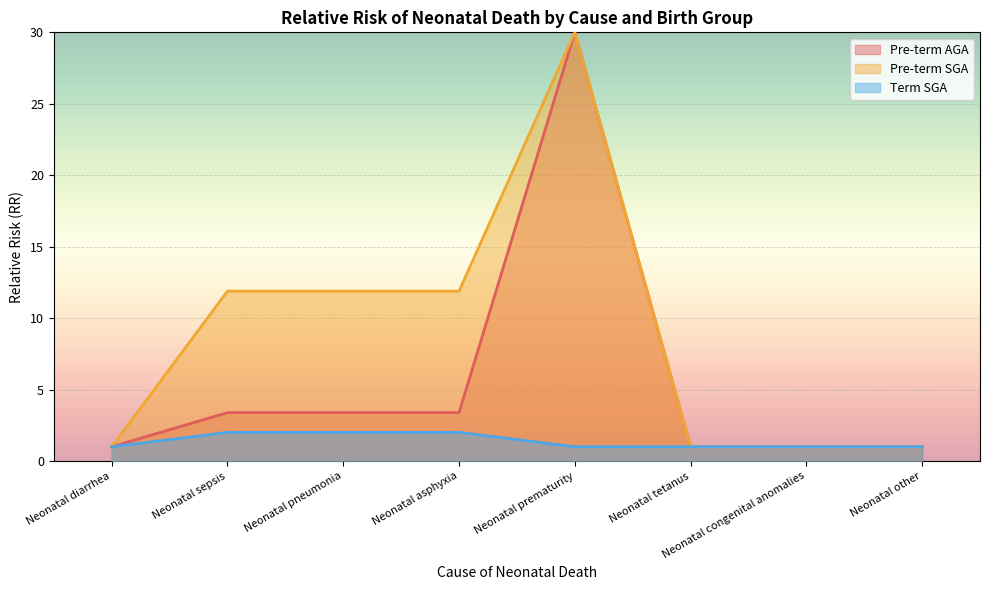

Rank the series at Neonatal pneumonia from highest to lowest value.

Pre-term SGA, Pre-term AGA, Term SGA